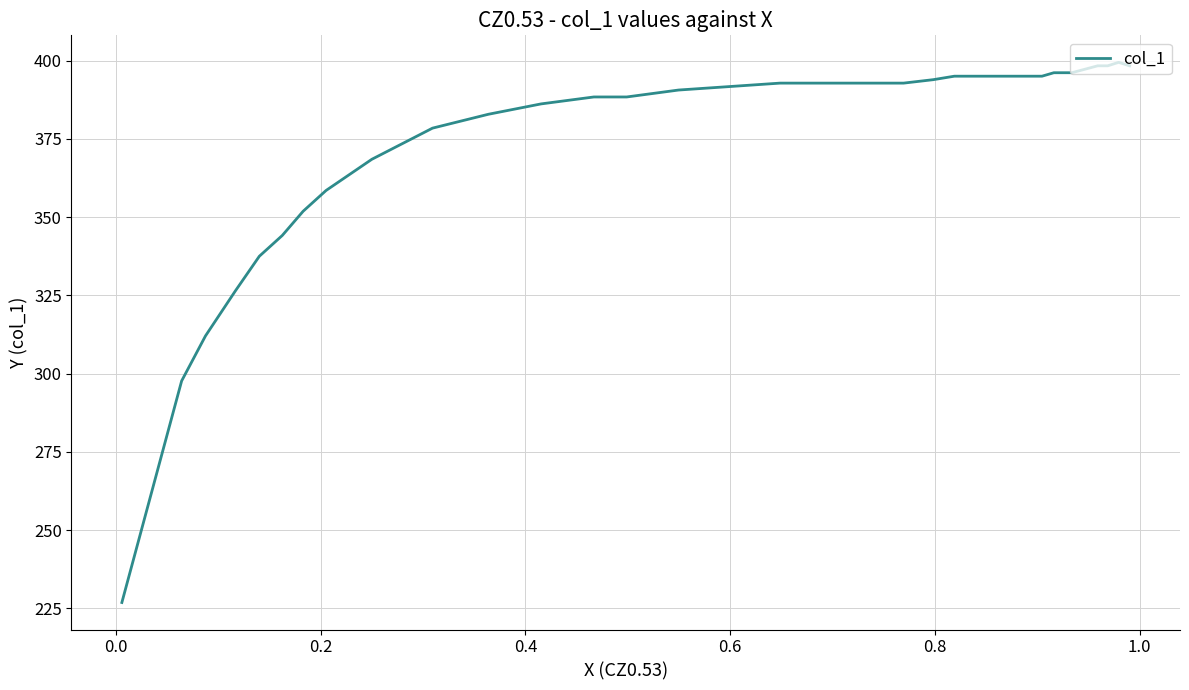

Is this an area chart (filled region under the line)?

No